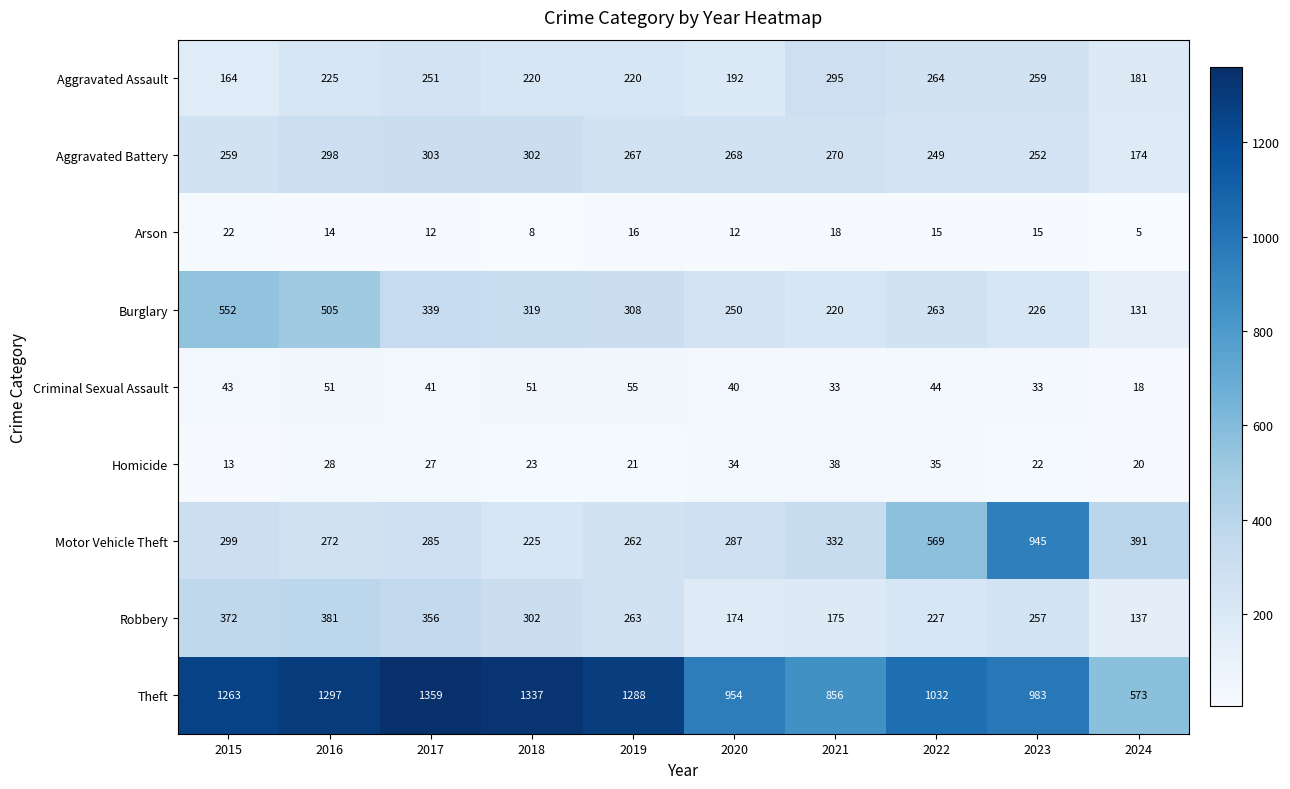

What is the minimum value for Homicide?

13